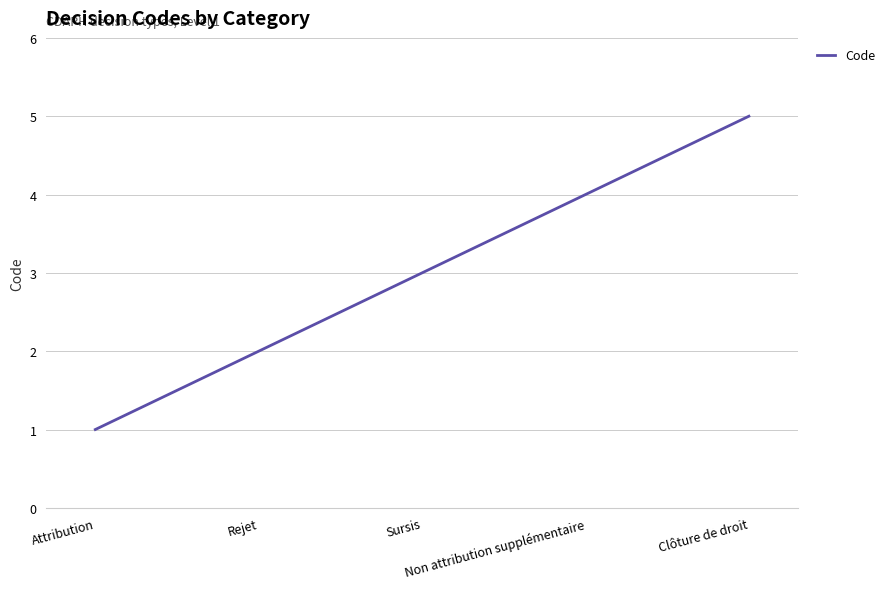

Reading right to left, transcribe all the data shown in this chart.

Clôture de droit=5	Non attribution supplémentaire=4	Sursis=3	Rejet=2	Attribution=1